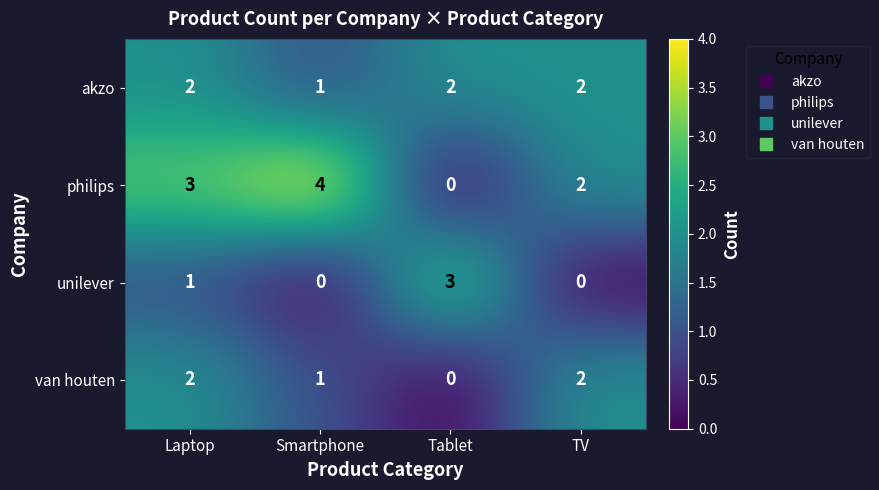

True or false: philips has a value of 3 at Smartphone.

False